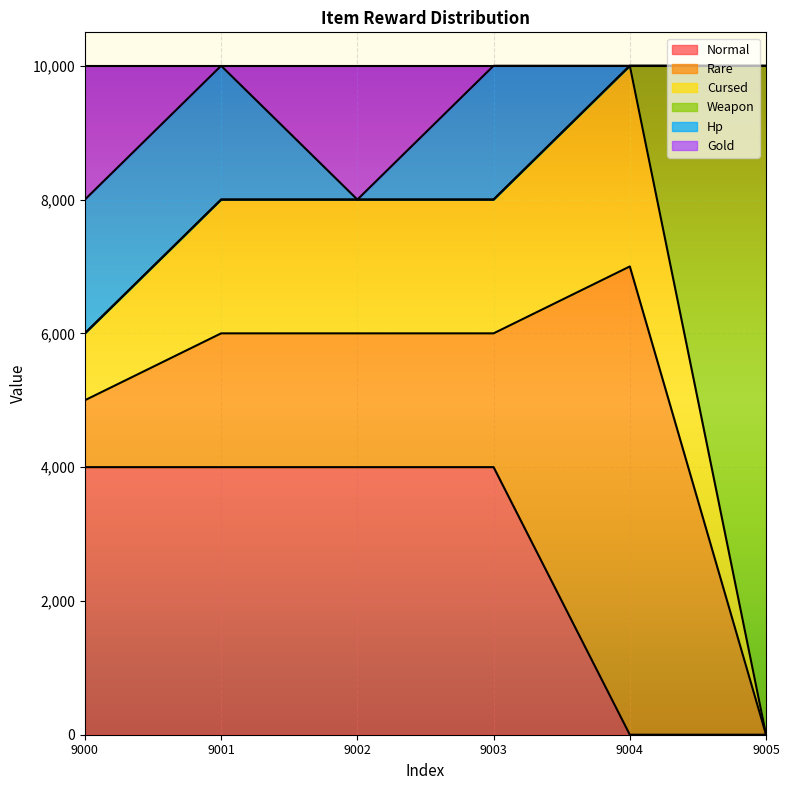

What is the total value across all series at 9000?

10000